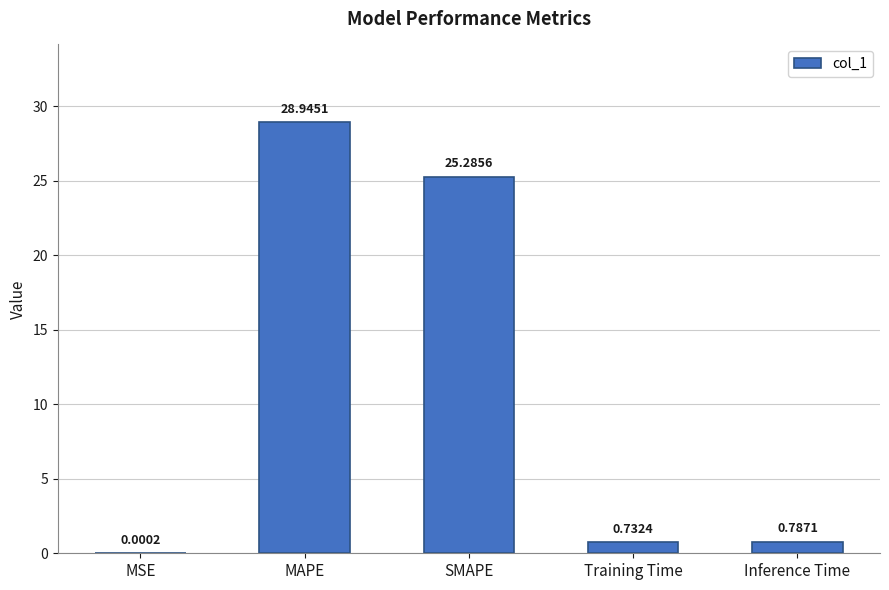

Where is the data nearest to the value 14?

SMAPE